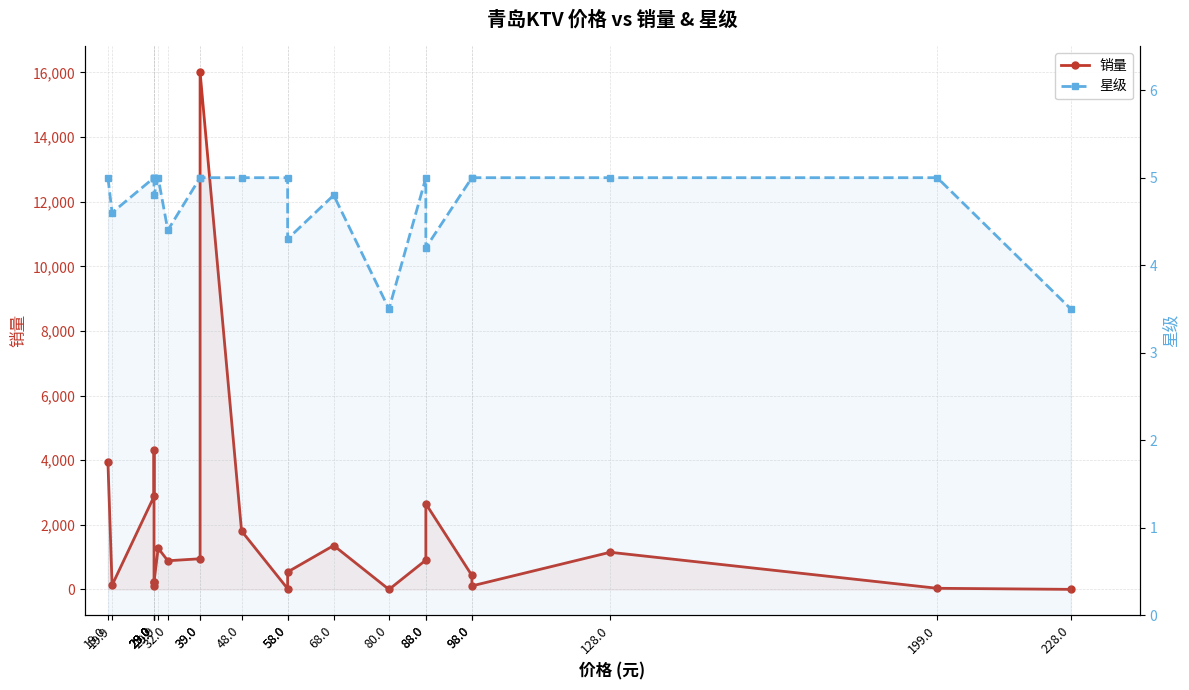

Is the value of 星级 at 39.0 greater than the value of 销量 at 128.0?

No